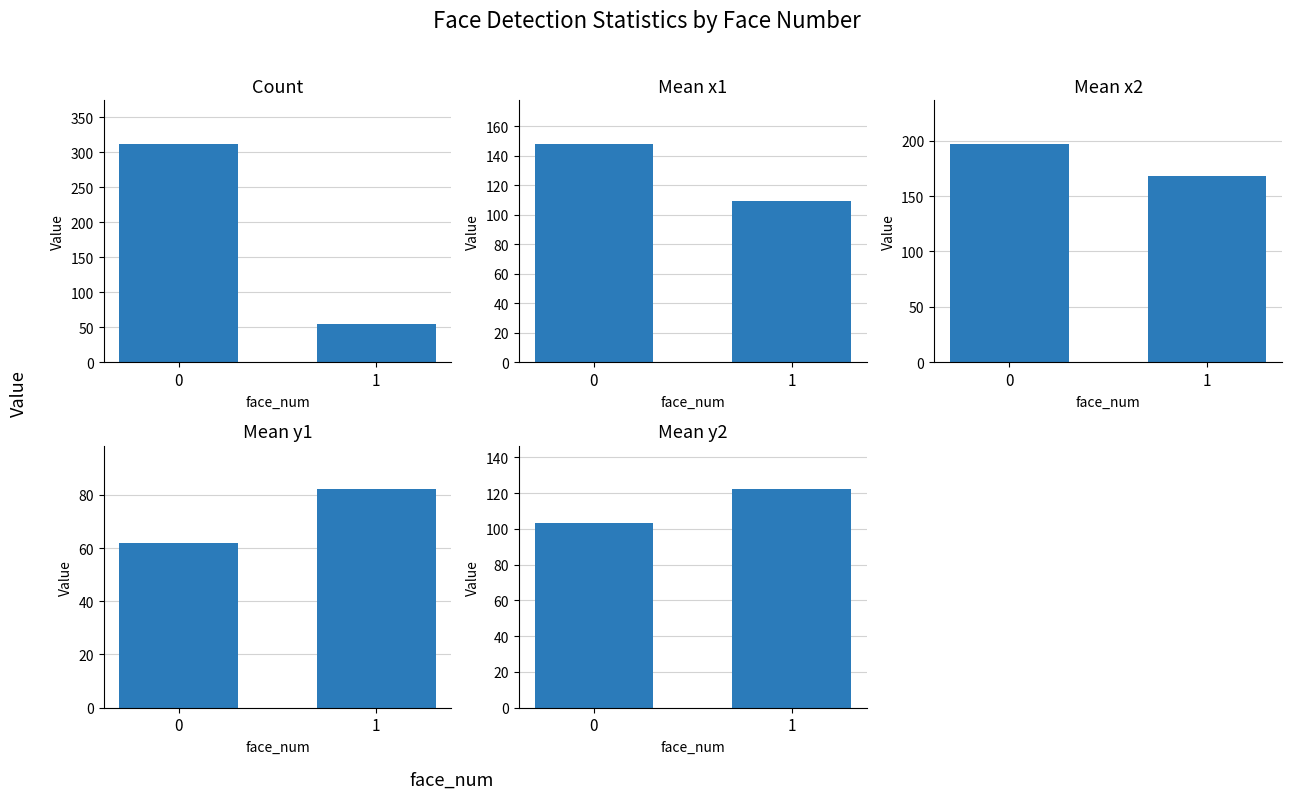

Rank the series by their maximum value, from highest to lowest.

Count, Mean x2, Mean x1, Mean y2, Mean y1